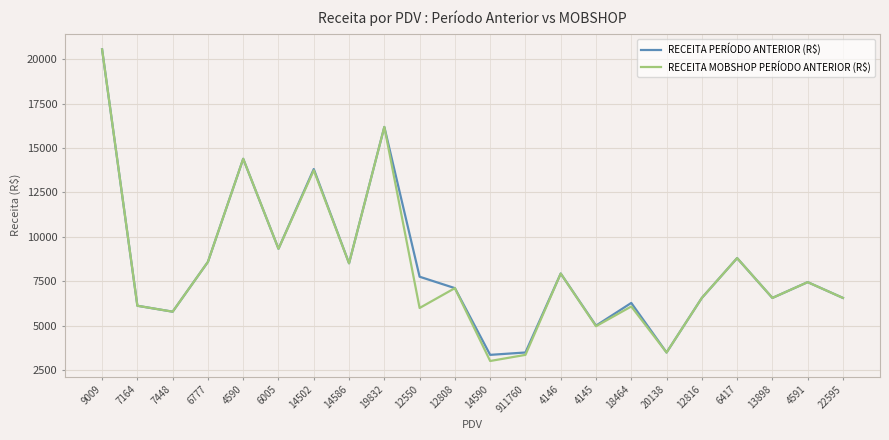

What is the total value across all series at 12808?

14236.7